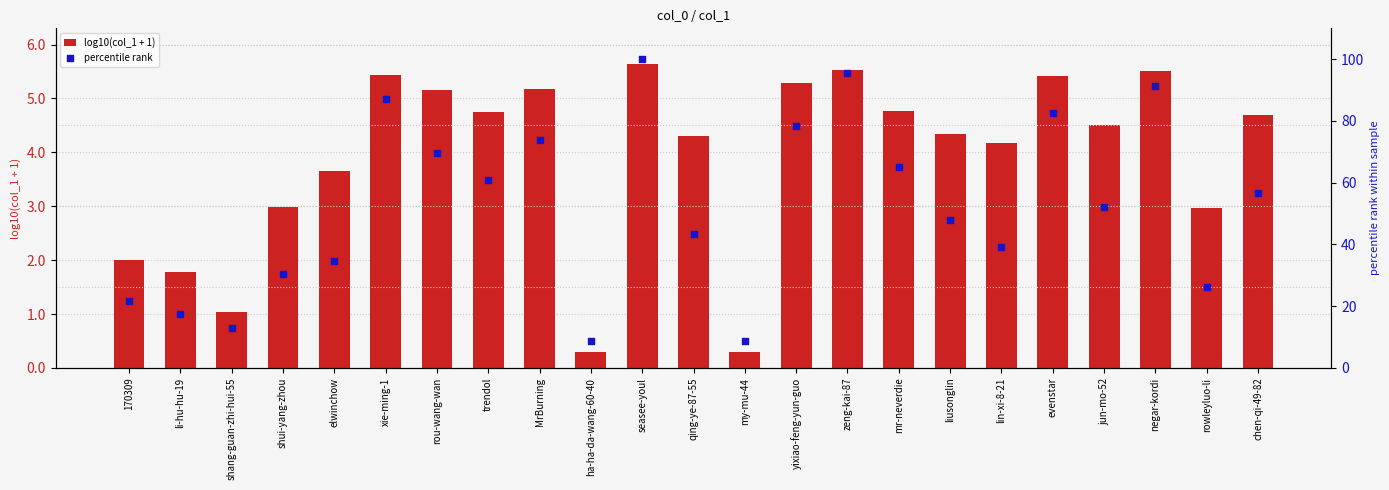

At how many categories does at least one series exceed 69?

8